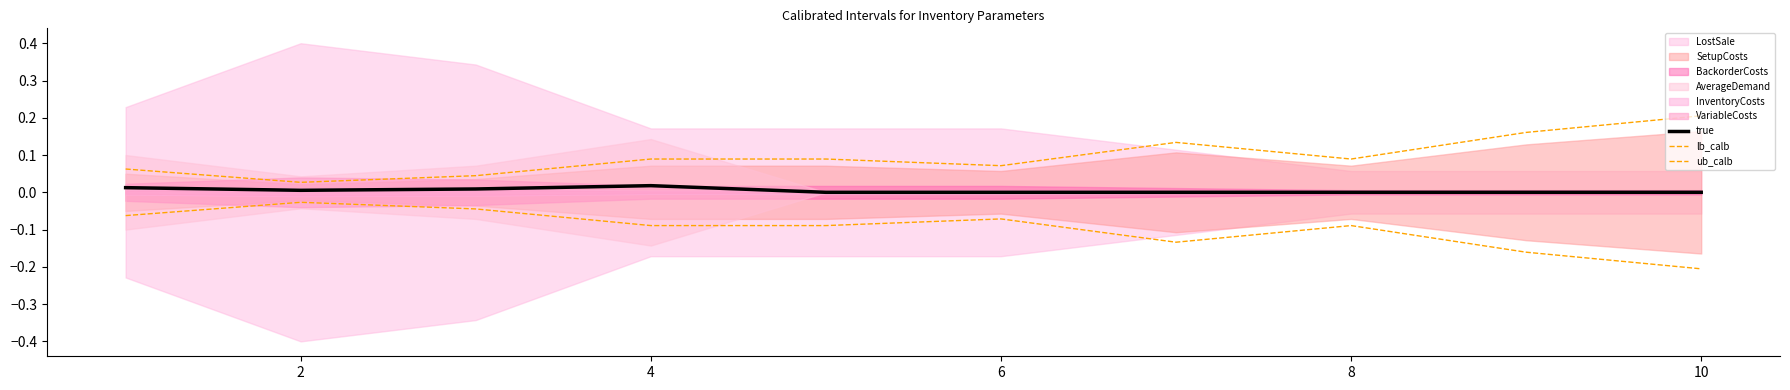

Between 6 and 8, which series saw the biggest shift?

lb_calb